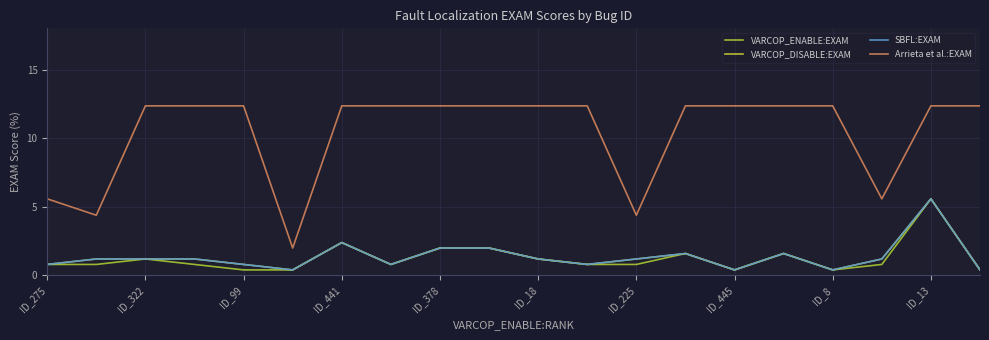

Does the chart have visible grid lines?

Yes